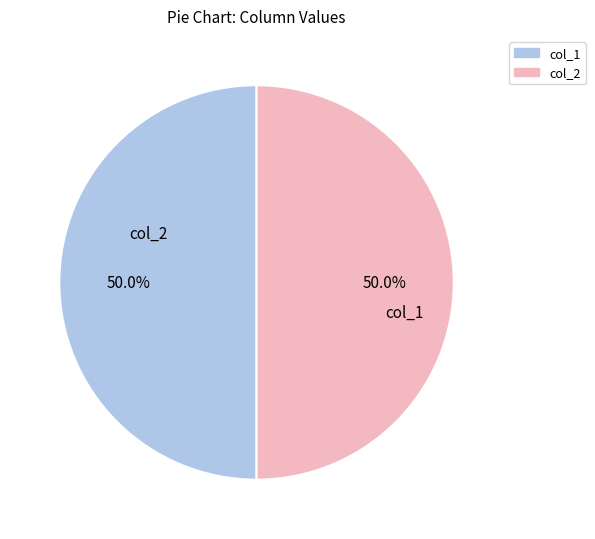

Count the number of slices in the pie.

2